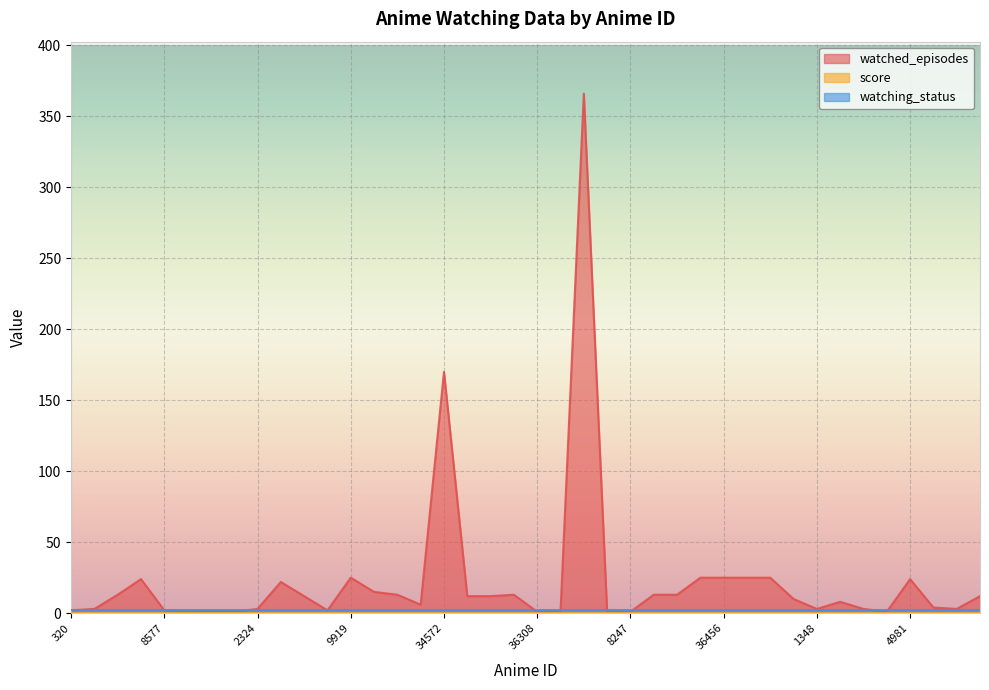

Read the watching_status value at 4981.

2